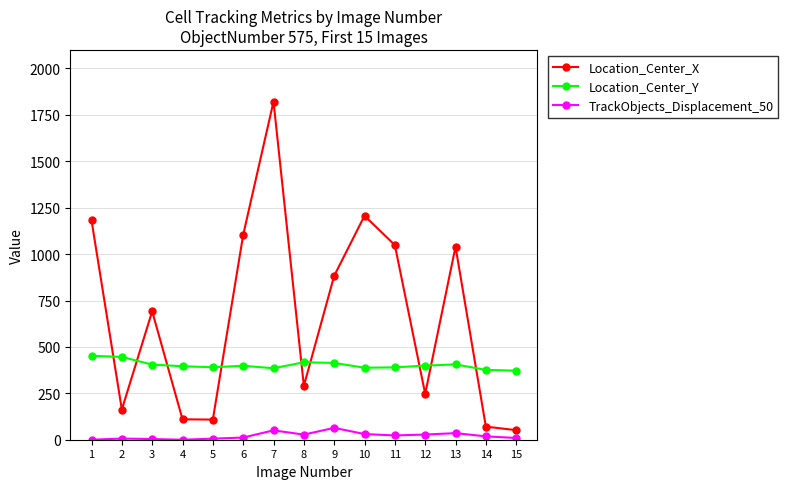

At which category is the sum across all series the highest?

7